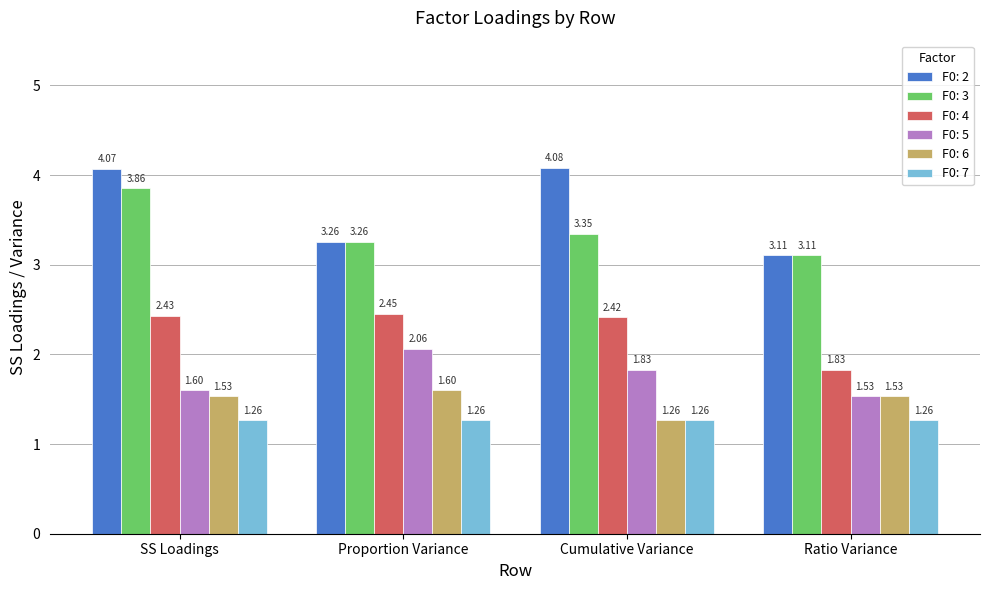

Which category has the lowest value in the F0: 4 series?

Ratio Variance